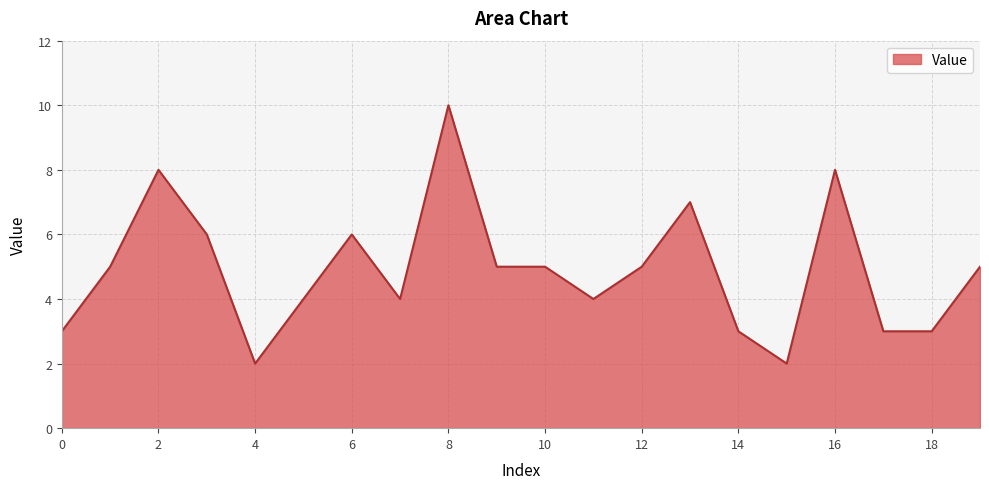

What is the greatest value displayed?

10